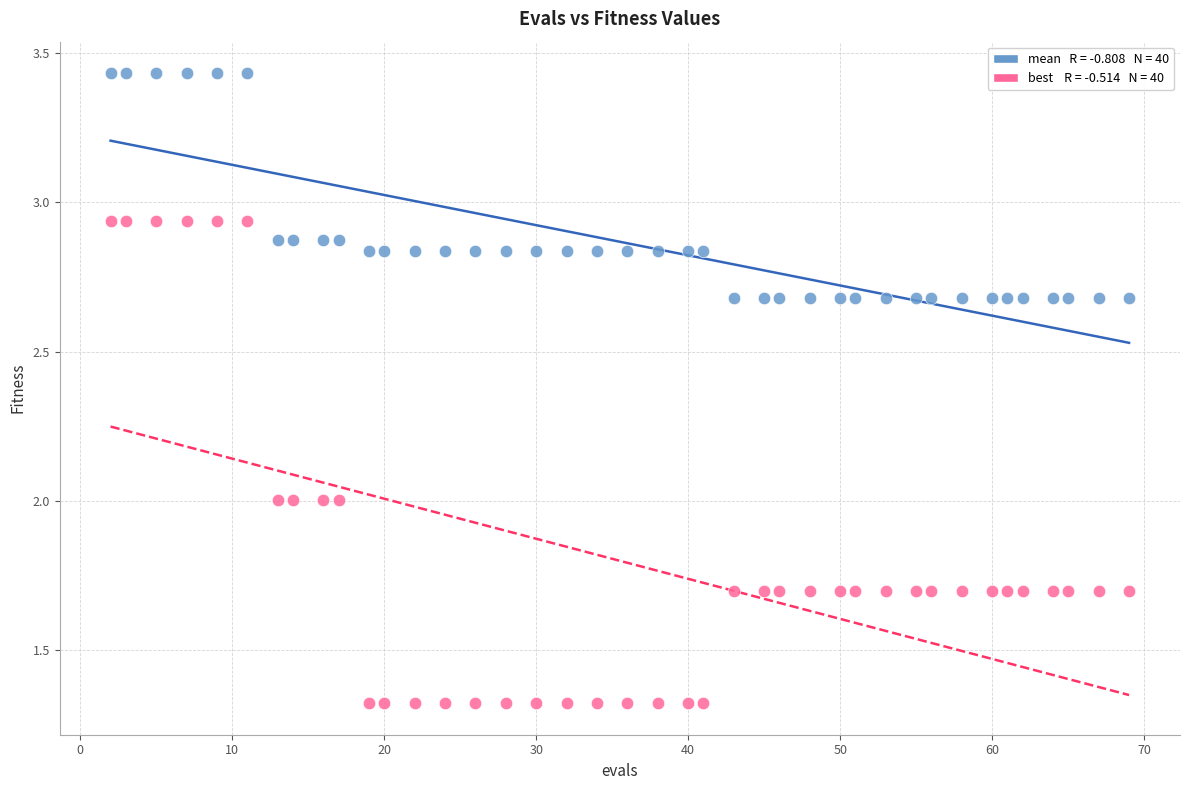

Across all data points, what is the range of X values (max minus min)?

67.0